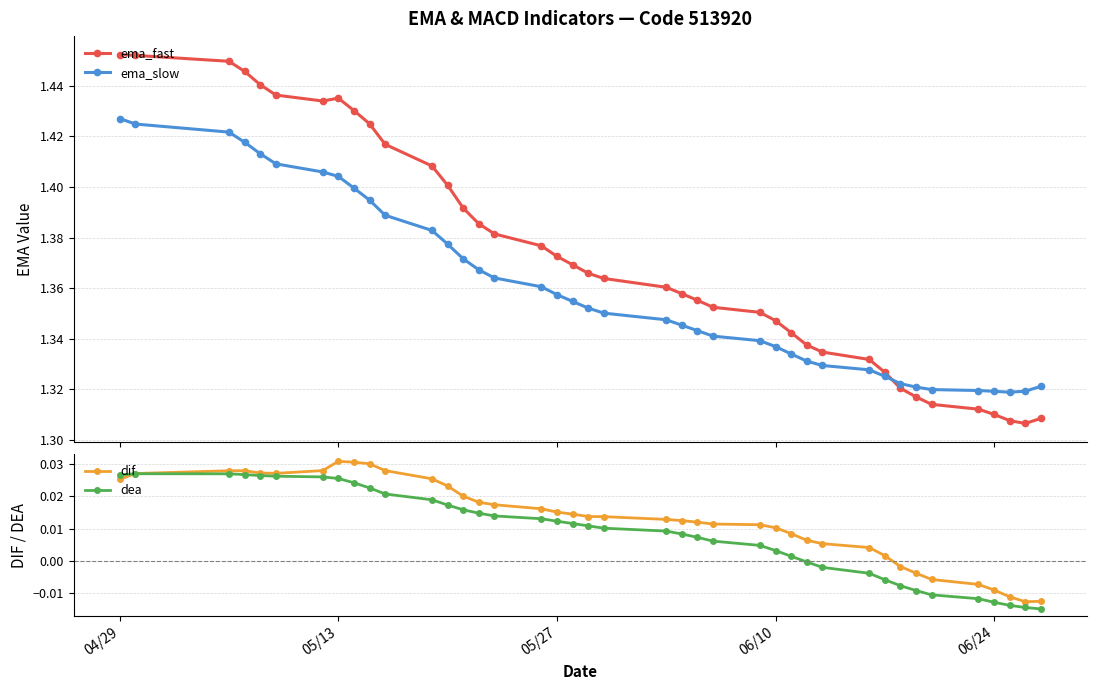

True or false: dea has more than 1 interior local peaks.

False